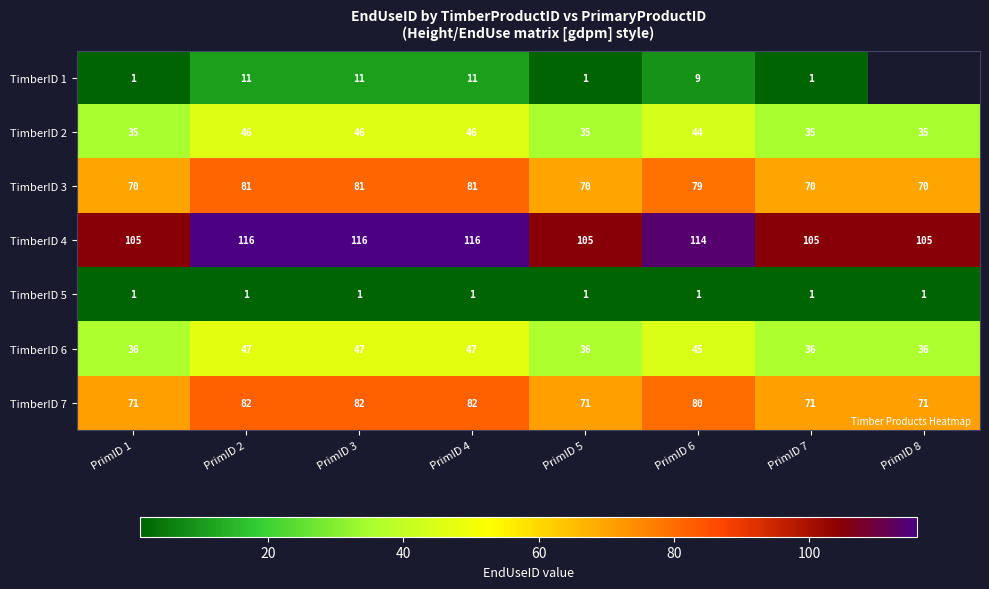

What is the difference between the second highest and second lowest values in the TimberID 3 series?

11